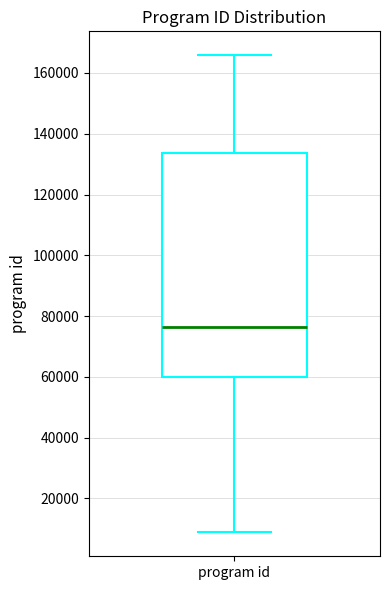

Where does the upper whisker of the box for program id end on the y-axis? The values are not printed on the chart, so give them approximately, as read against the axis.

166000